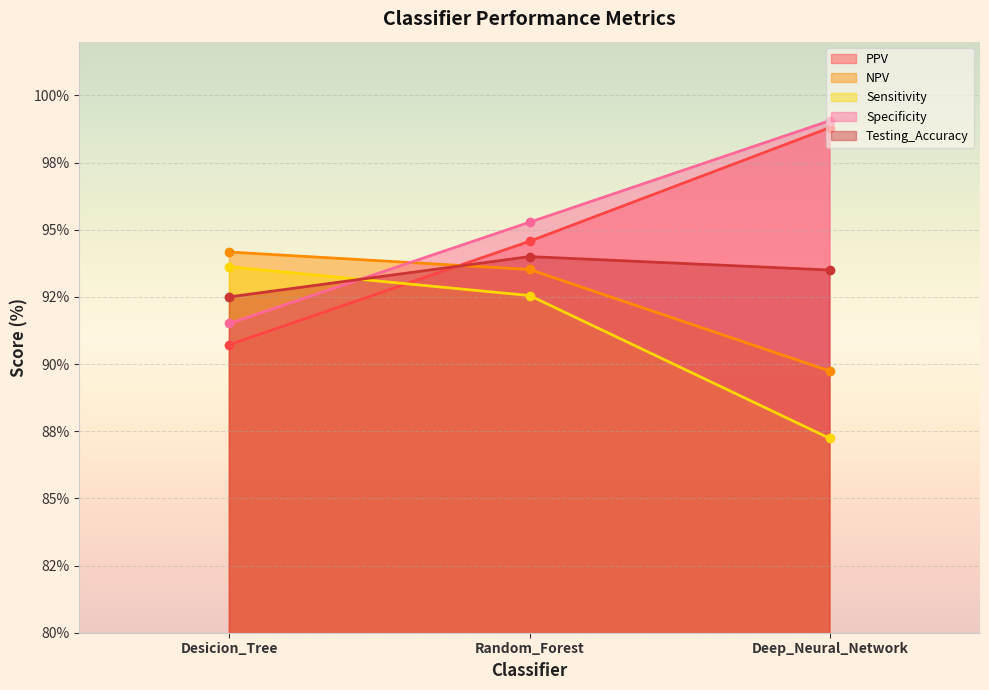

What are all the series names shown in the legend?

PPV, NPV, Sensitivity, Specificity, Testing_Accuracy